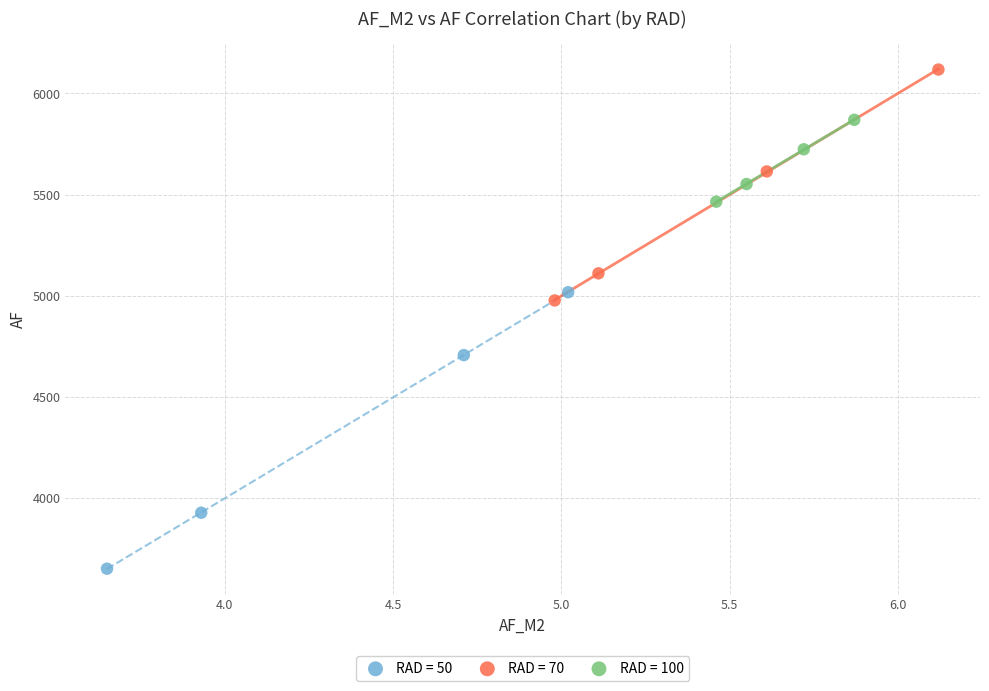

Which series reaches the maximum Y coordinate?

RAD = 70